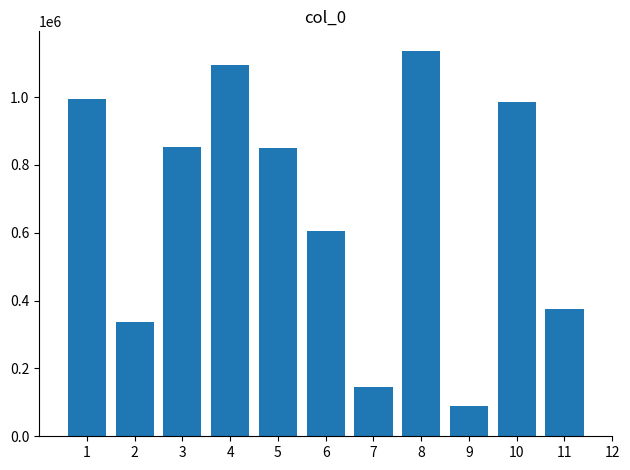

Between 5 and 6, which is larger?

5